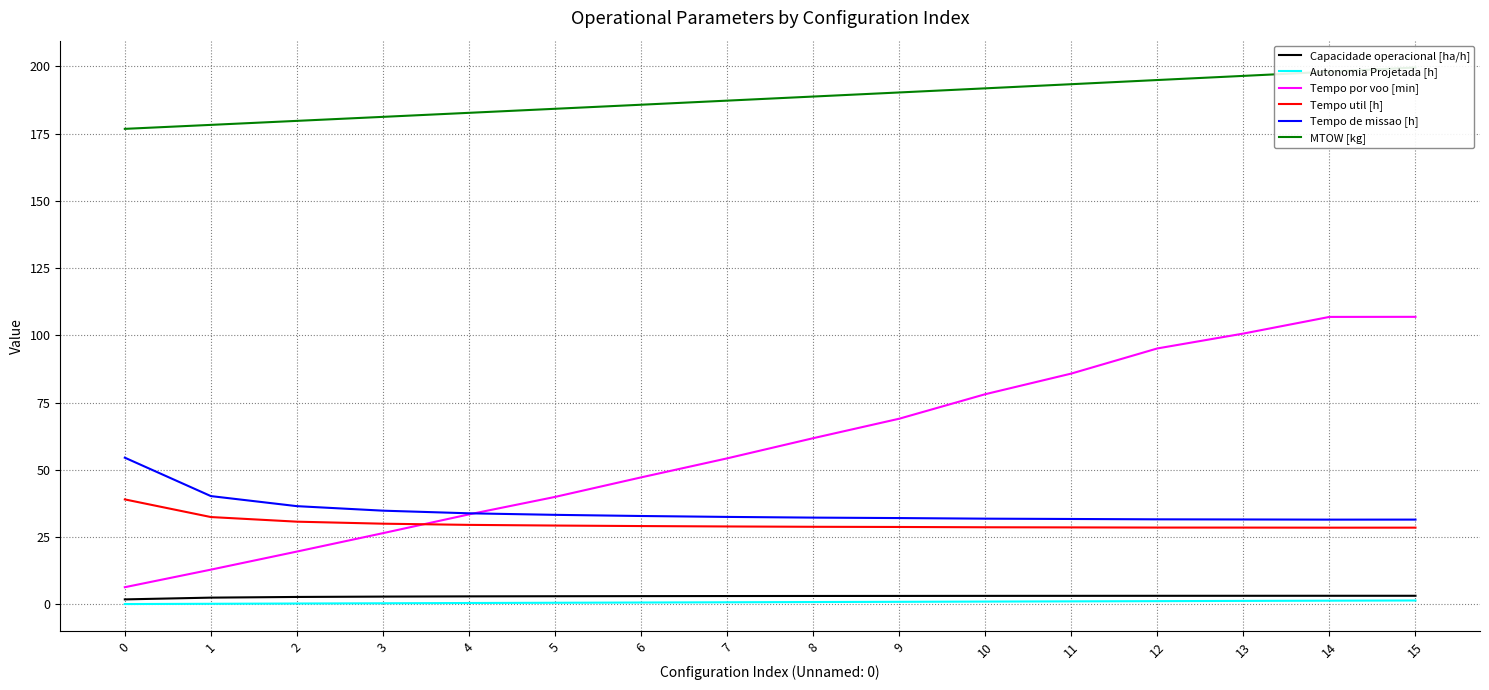

What are all the series names shown in the legend?

Capacidade operacional [ha/h], Autonomia Projetada [h], Tempo por voo [min], Tempo util [h], Tempo de missao [h], MTOW [kg]